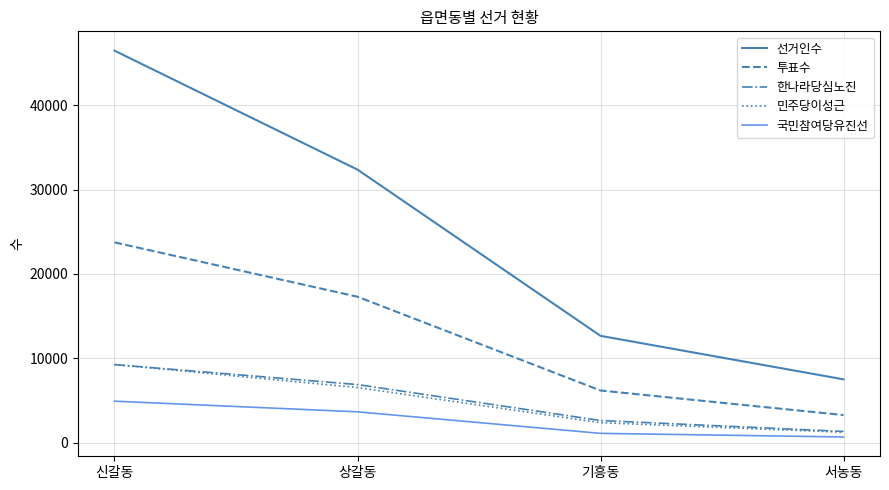

At which category is the sum across all series the highest?

신갈동